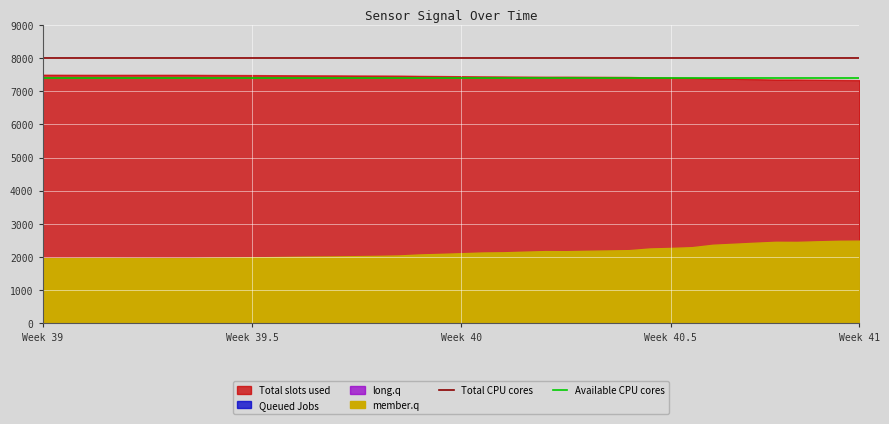

The Total CPU cores series shows 11741 at Week 39.5. True or false?

False